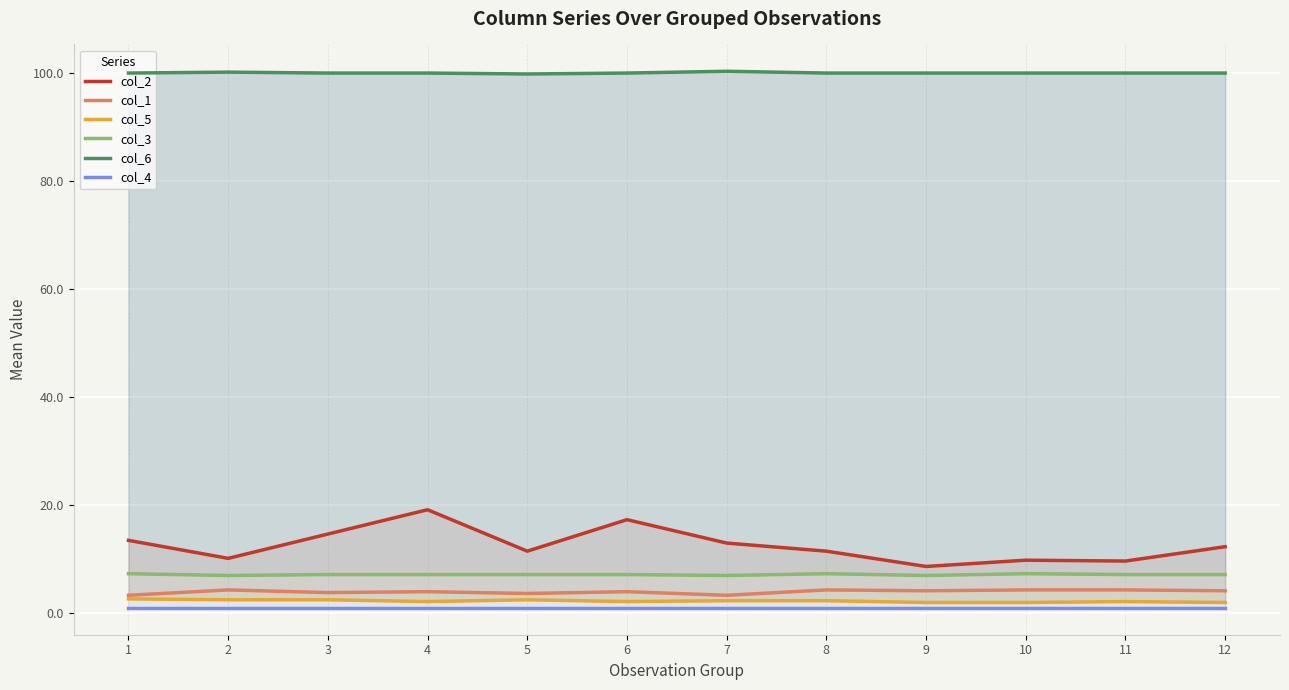

True or false: col_5 and col_4 intersect in this chart.

False